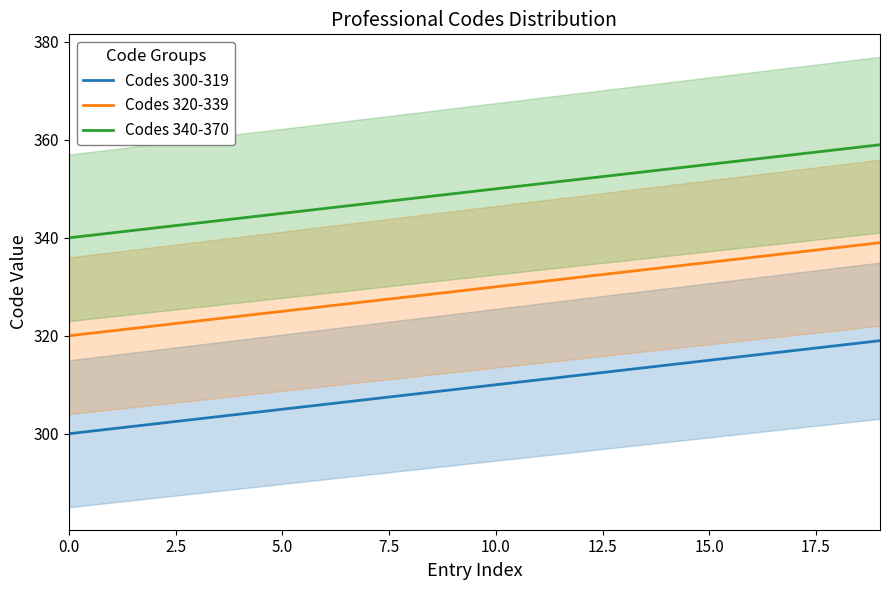

True or false: Codes 320-339 and Codes 340-370 intersect in this chart.

False